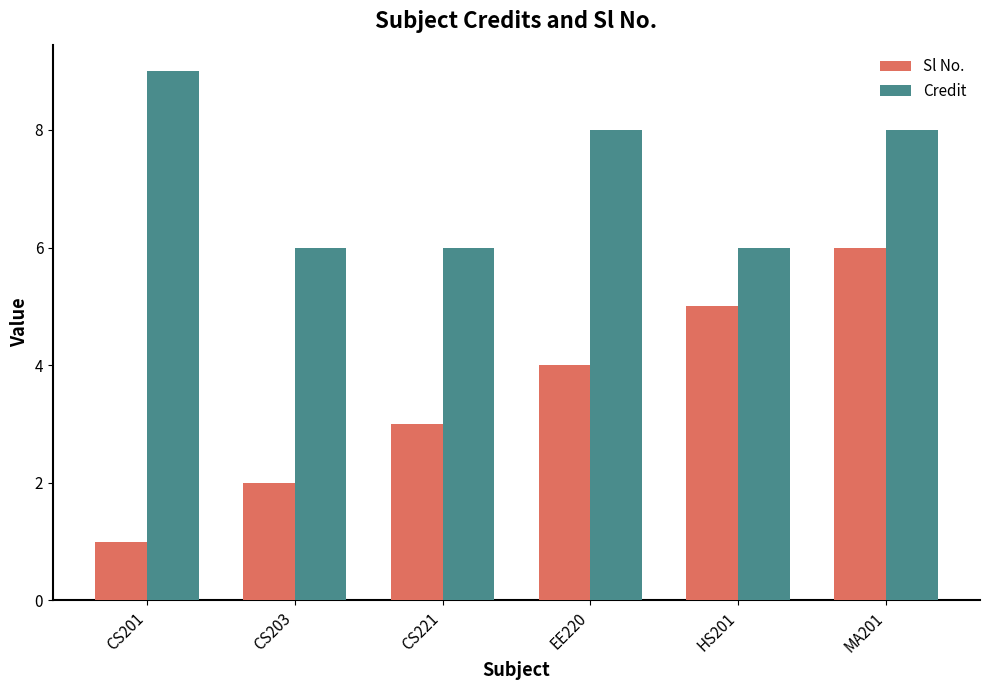

The value of Credit at HS201 is 2. True or false?

False